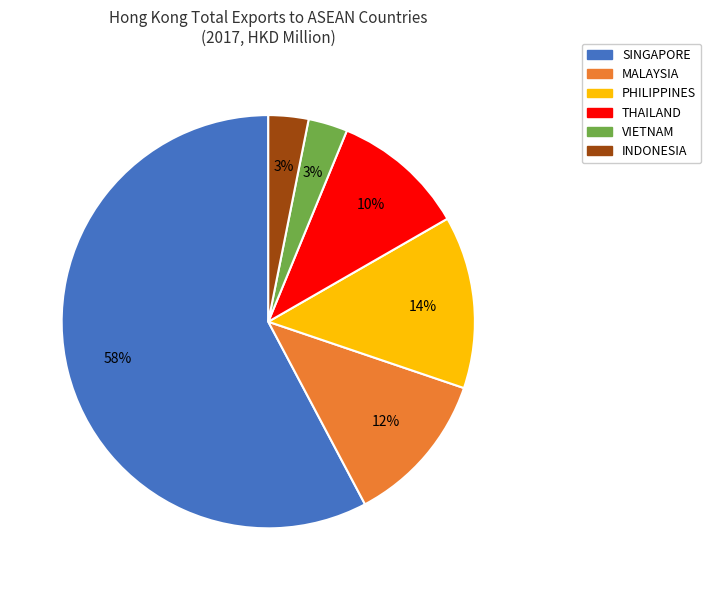

To the nearest percent, what portion does INDONESIA represent?

3%